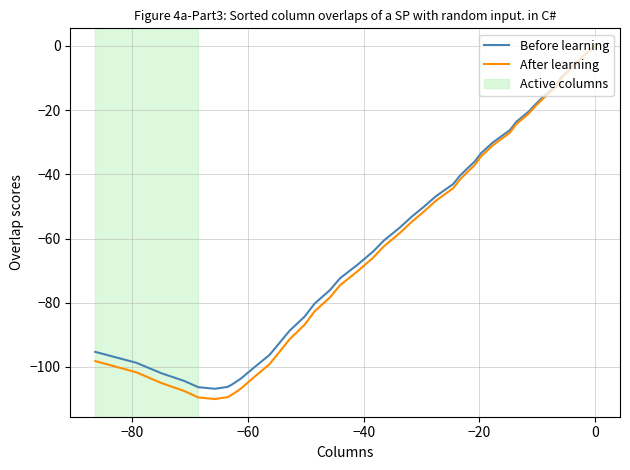

Which series has the largest range (max minus min)?

After learning